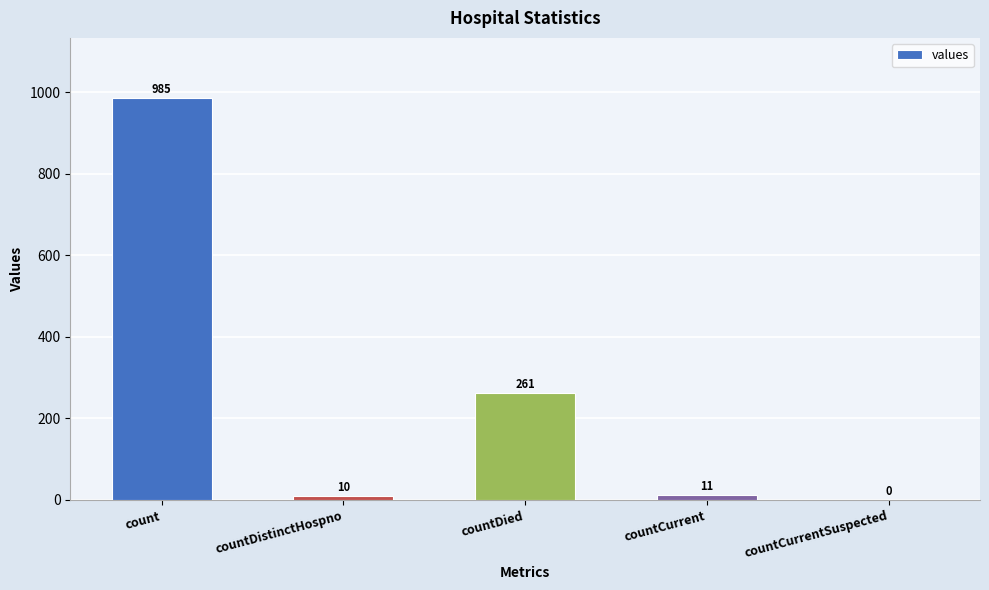

What is the sum of all values?

1267